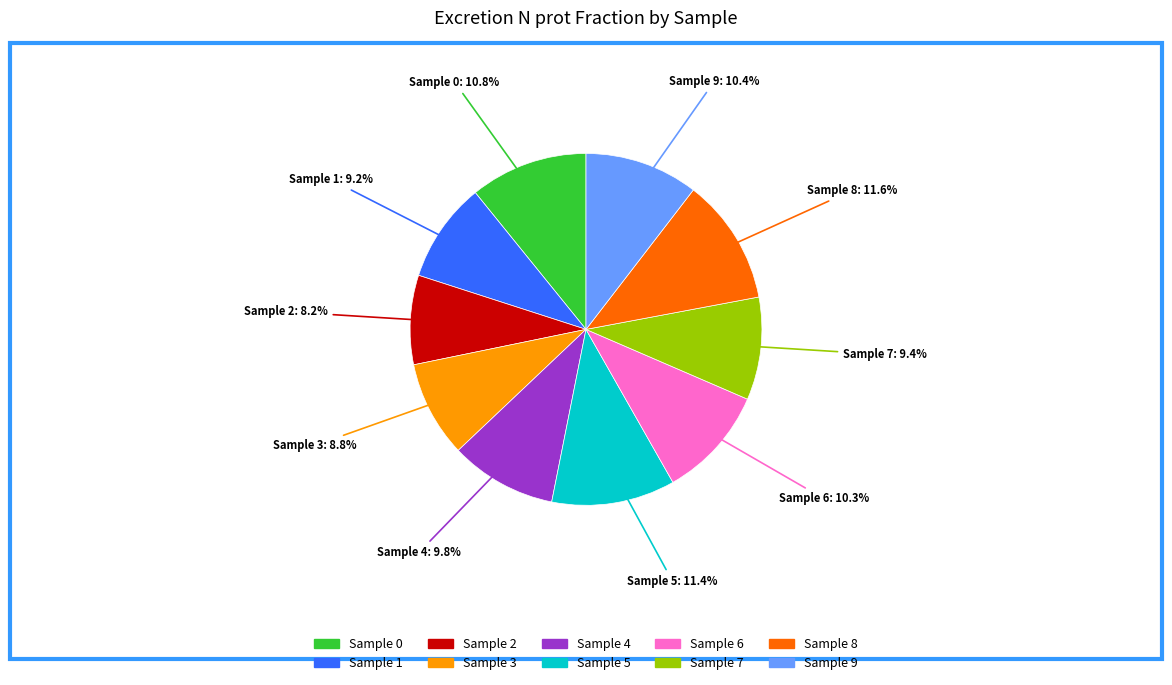

Does any single category account for the majority?

No